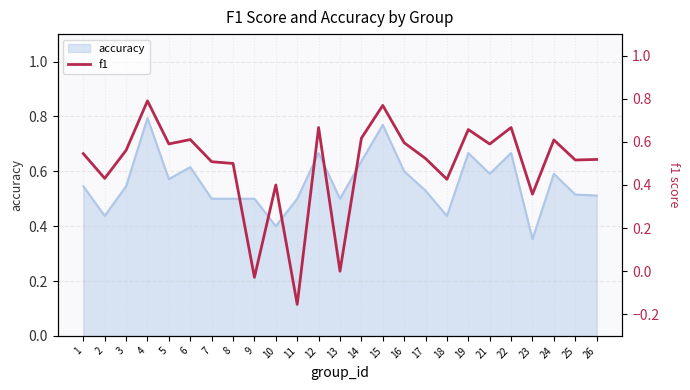

What is the value of the 1st point from the left?

0.5